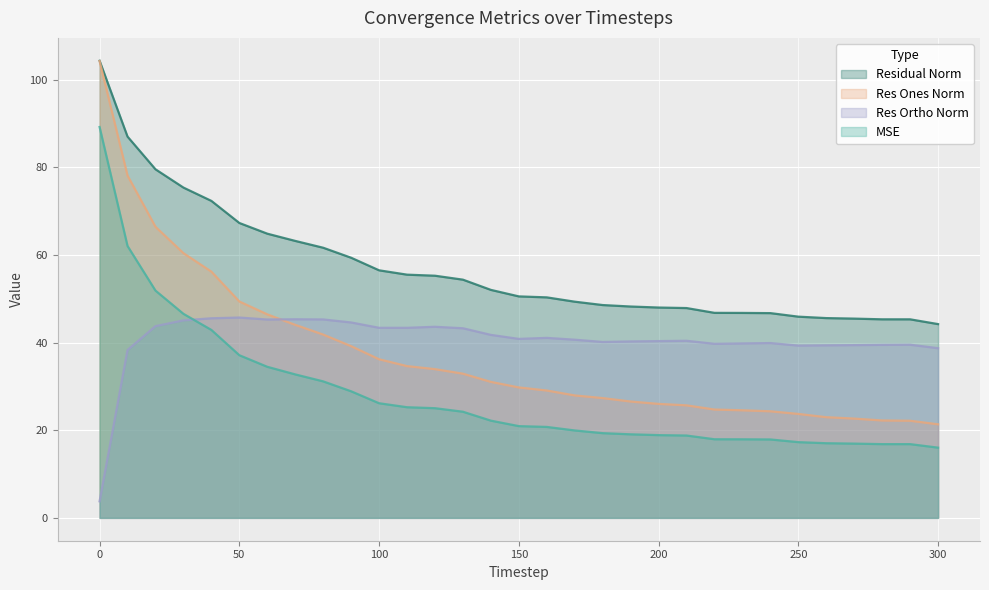

Between 30 and 160, which series saw the biggest shift?

res_ones_norm